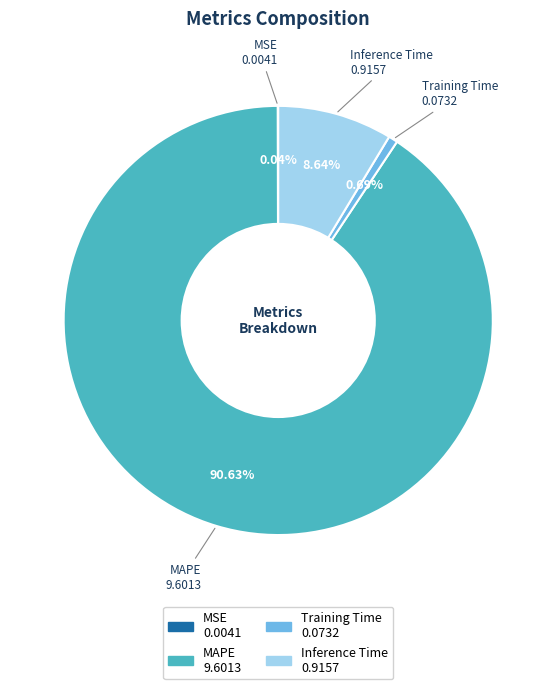

Which slice represents more than half of the pie?

MAPE